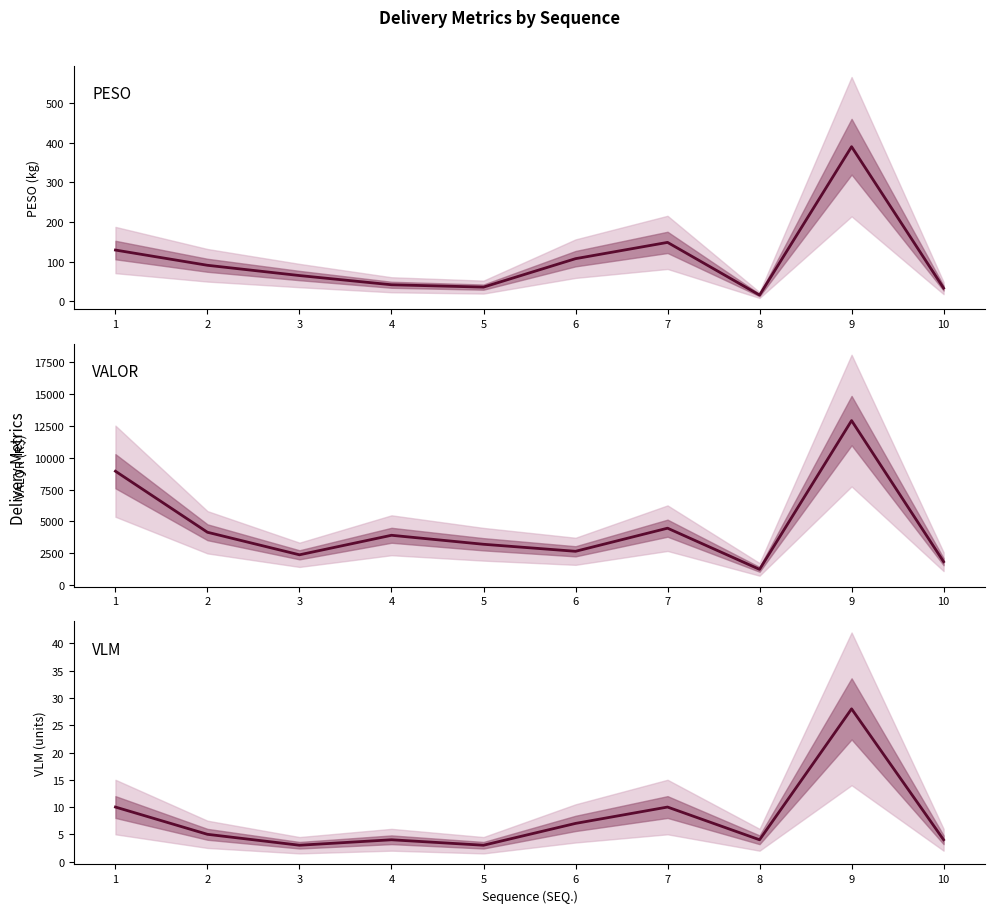

What are all the series names shown in the legend?

PESO, VALOR, VLM